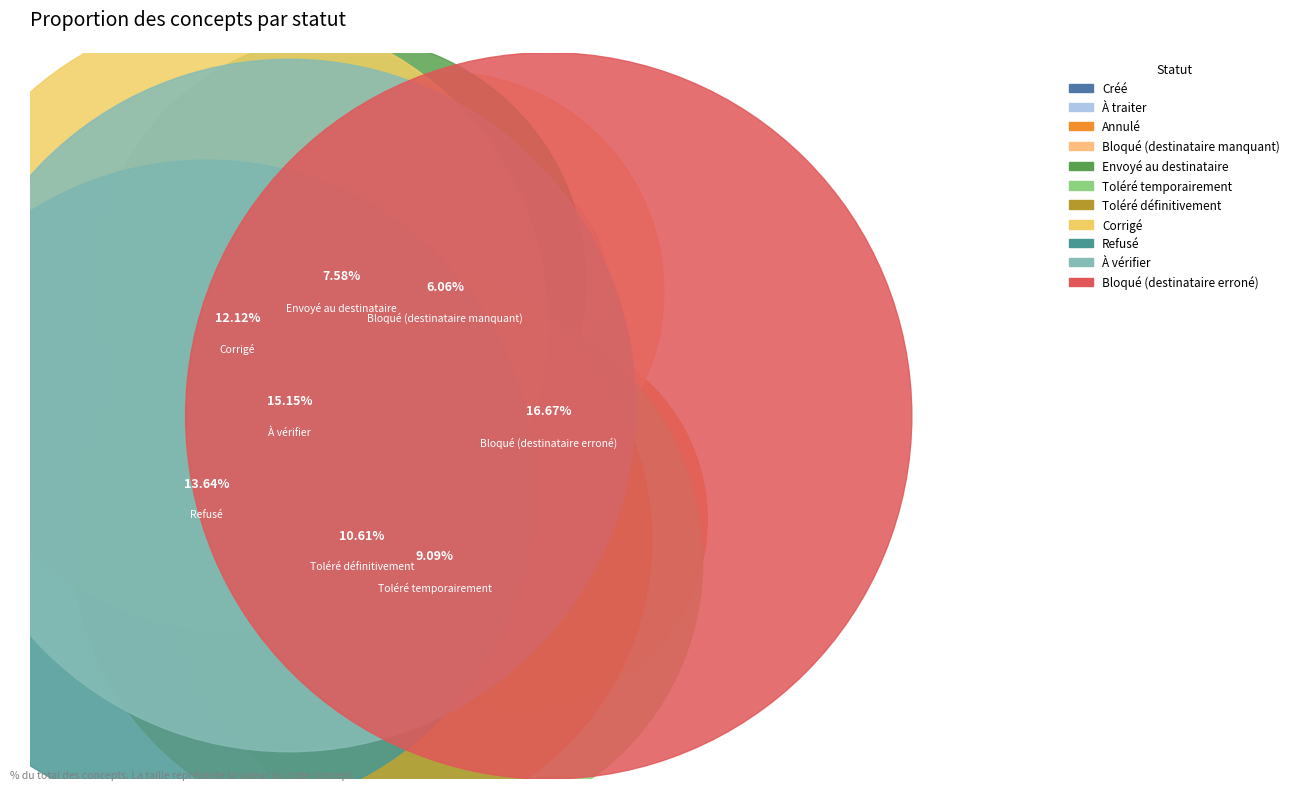

What is the largest slice in the pie chart?

Bloqué (destinataire erroné)